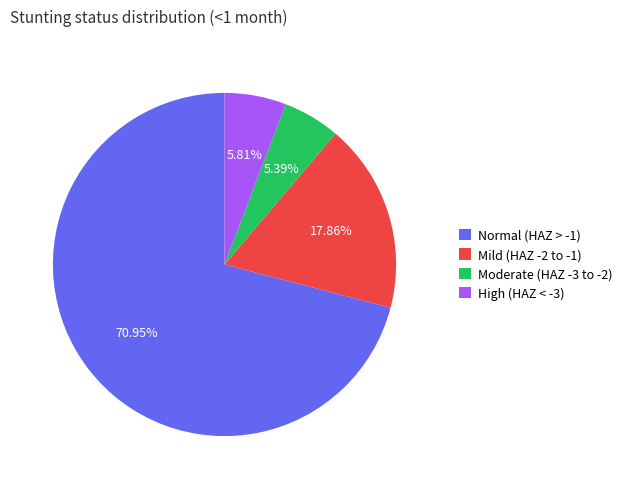

To the nearest percent, what is the average slice percentage?

25%